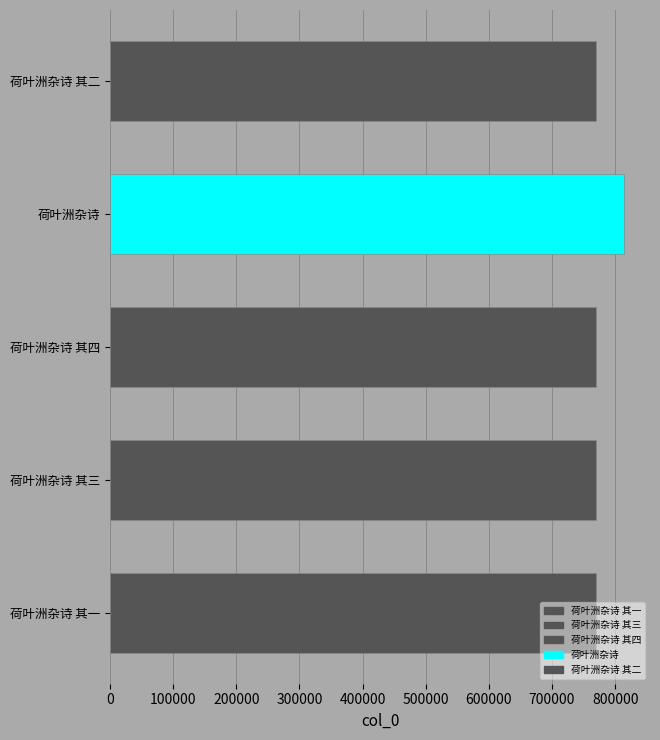

What is the maximum value shown in the chart?

814499